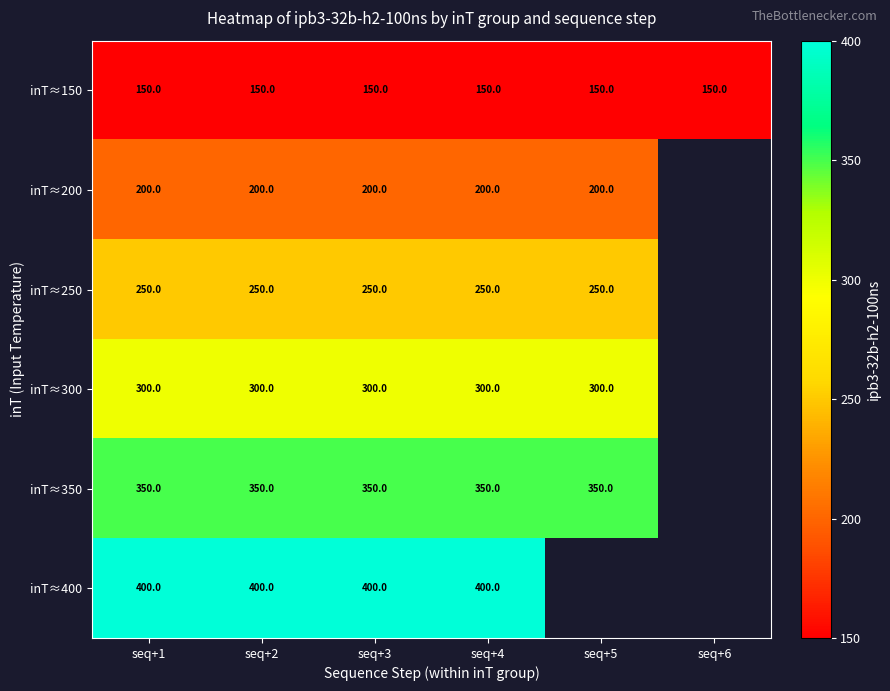

At how many categories does at least one series exceed 286?

5